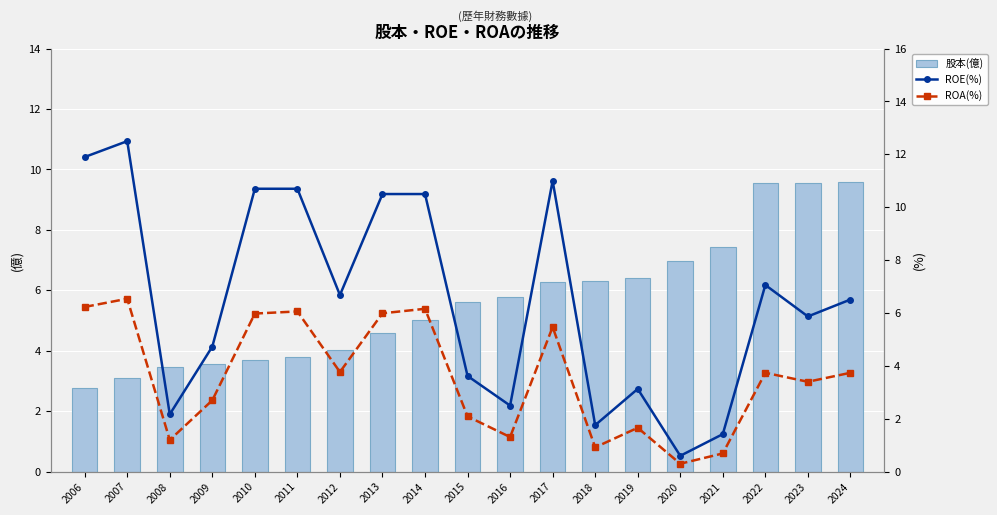

Where does the ROA(%) series first go above 3?

2006